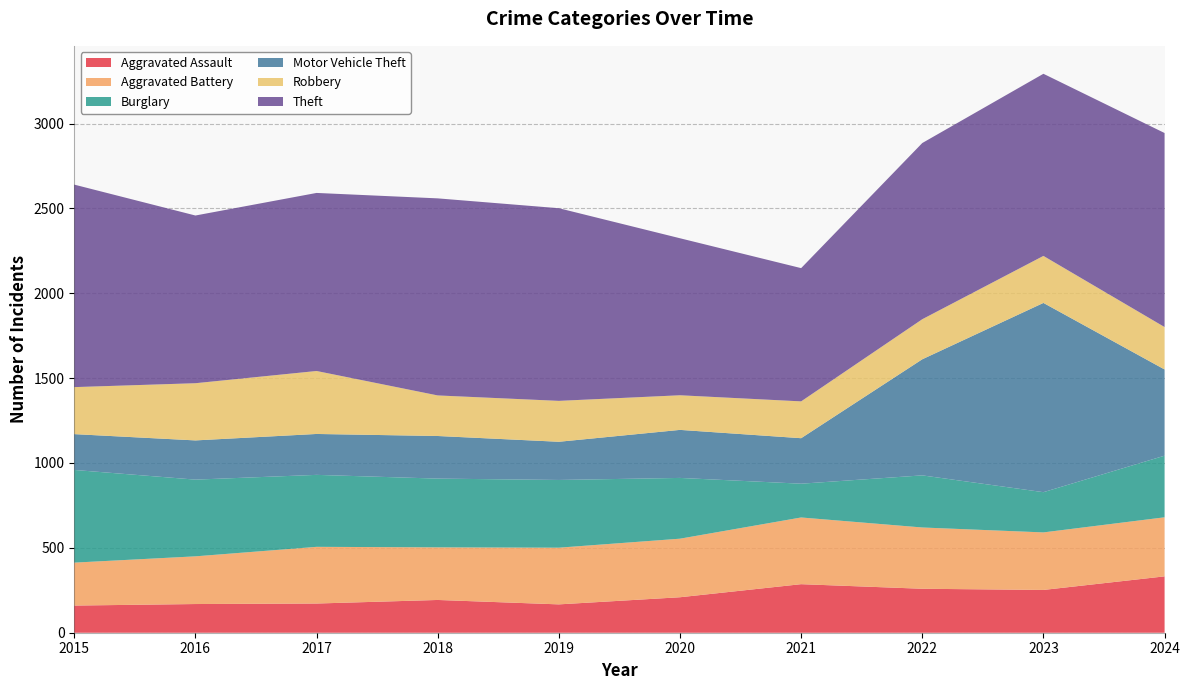

Reading right to left, transcribe all the data shown in this chart.

Aggravated Assault: 2024=332	2023=252	2022=259	2021=286	2020=209	2019=167	2018=193	2017=172	2016=169	2015=160
Aggravated Battery: 2024=348	2023=339	2022=361	2021=393	2020=345	2019=334	2018=310	2017=334	2016=281	2015=253
Burglary: 2024=363	2023=237	2022=307	2021=199	2020=358	2019=399	2018=405	2017=424	2016=452	2015=546
Motor Vehicle Theft: 2024=508	2023=1115	2022=684	2021=268	2020=283	2019=225	2018=251	2017=241	2016=231	2015=211
Robbery: 2024=250	2023=277	2022=236	2021=217	2020=204	2019=241	2018=239	2017=371	2016=337	2015=277
Theft: 2024=1143	2023=1073	2022=1038	2021=785	2020=925	2019=1135	2018=1161	2017=1049	2016=988	2015=1193